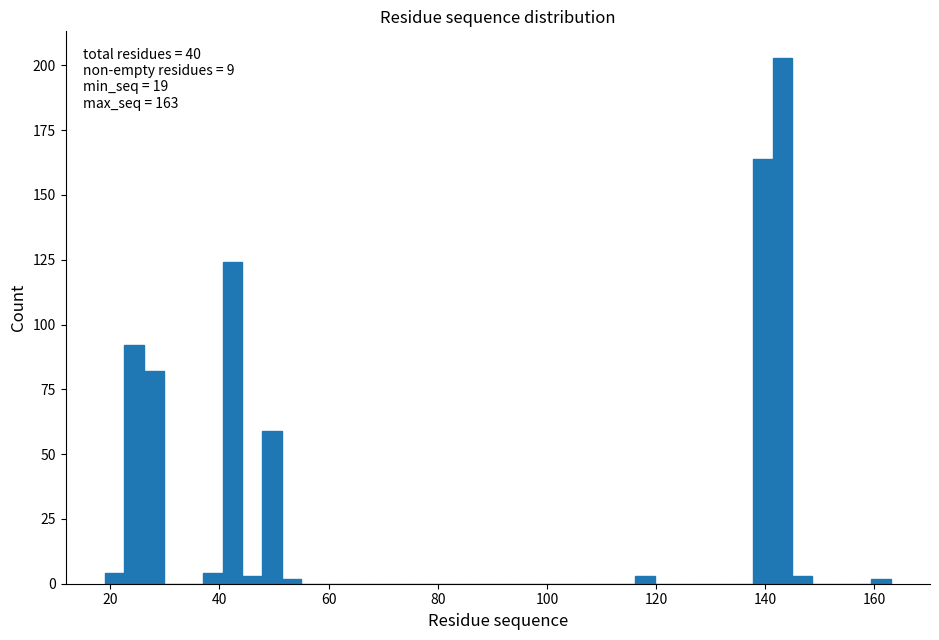

Around what value on the x-axis is the tallest bar? Give the approximate position of its centre, as read against the axis.

144